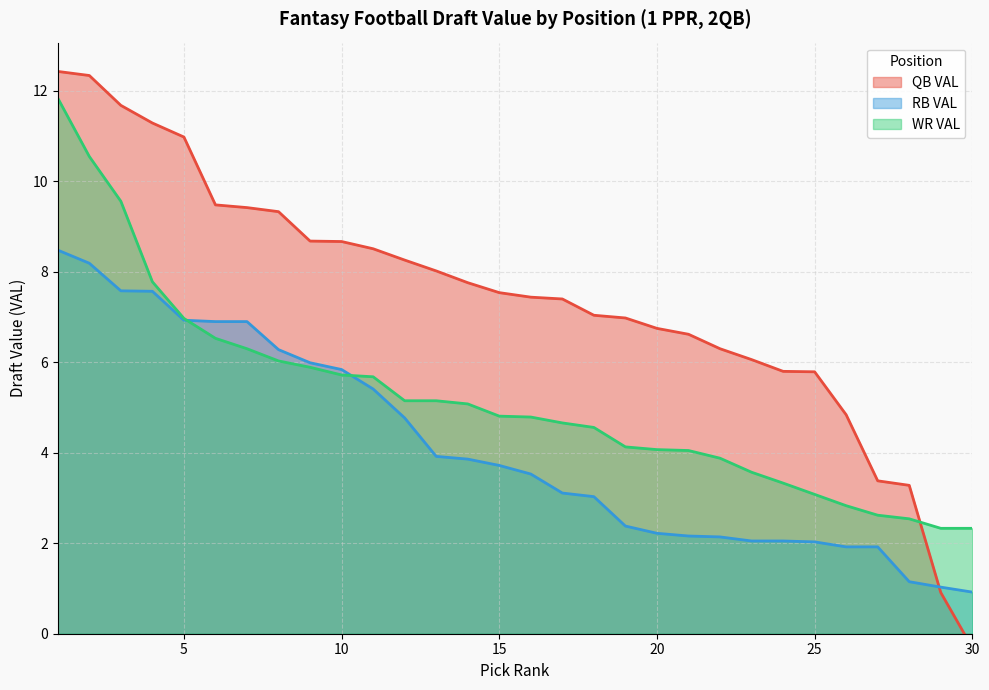

What is the difference between the maximum and second lowest values in the QB VAL series?

11.5